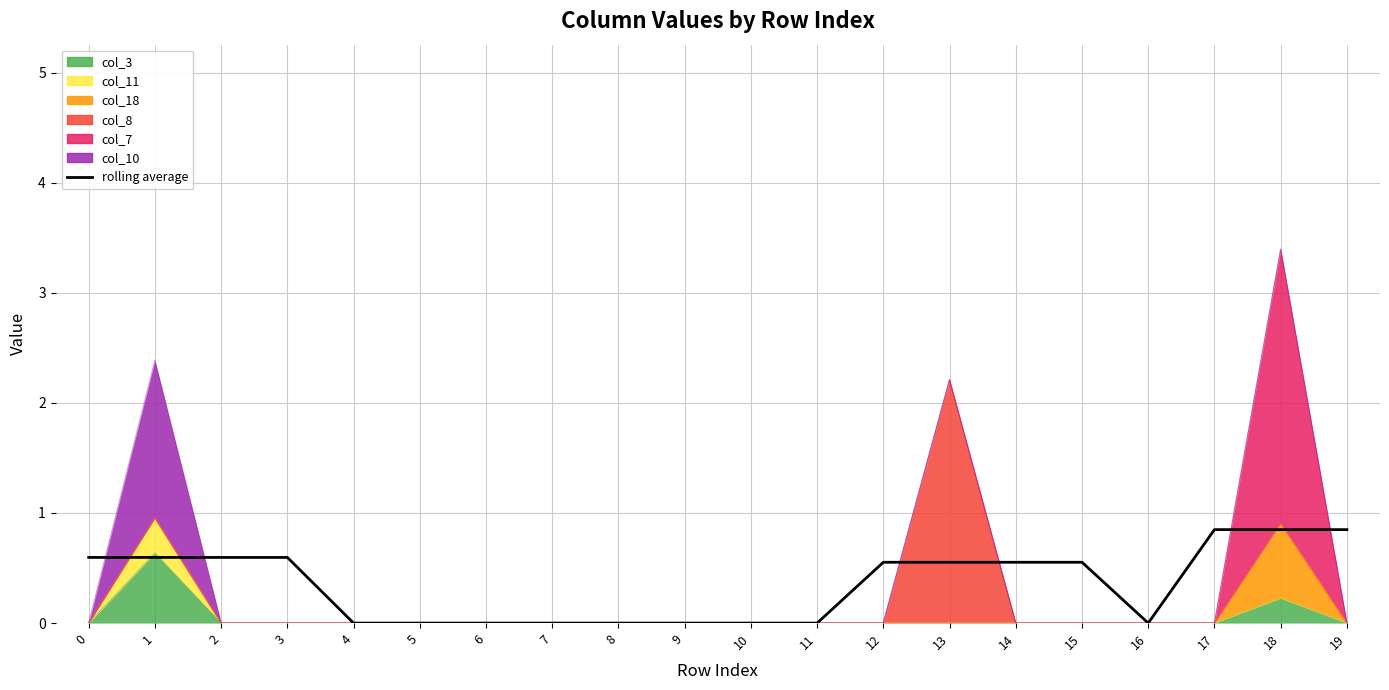

Reading right to left, list all the values displayed in this chart.

0.8	0.8	0.8	0.0	0.6	0.6	0.6	0.6	0.0	0.0	0.0	0.0	0.0	0.0	0.0	0.0	0.6	0.6	0.6	0.6